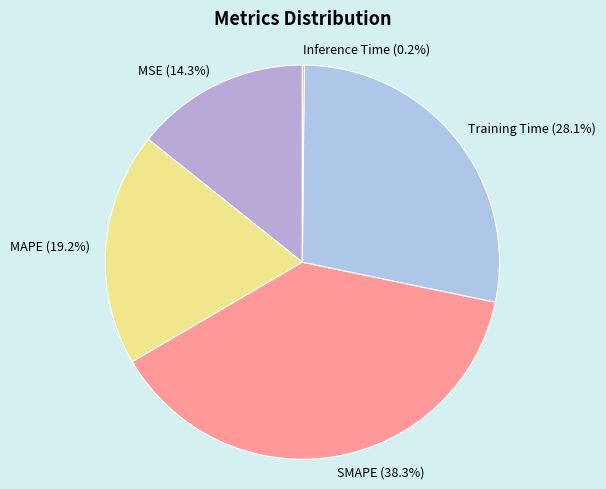

Which category has the biggest portion of the pie?

SMAPE